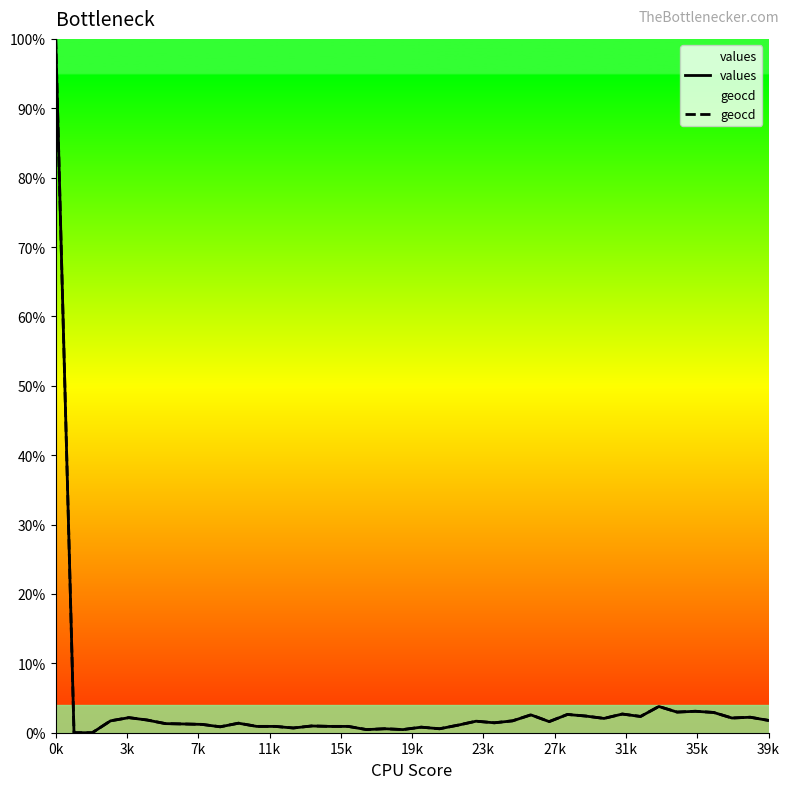

What is the maximum value shown in the chart?

100.0